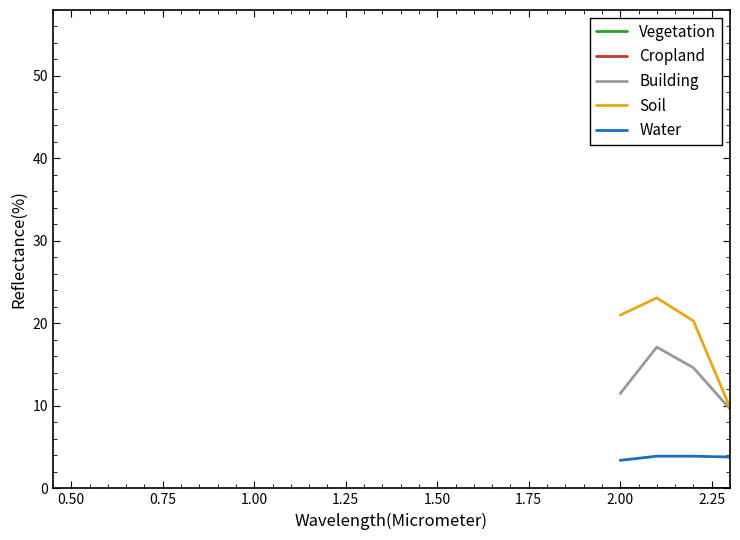

Which series has the largest range (max minus min)?

Soil